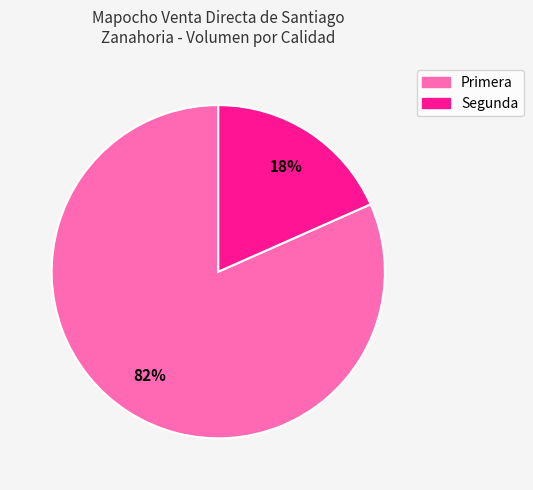

What is the largest slice in the pie chart?

Primera